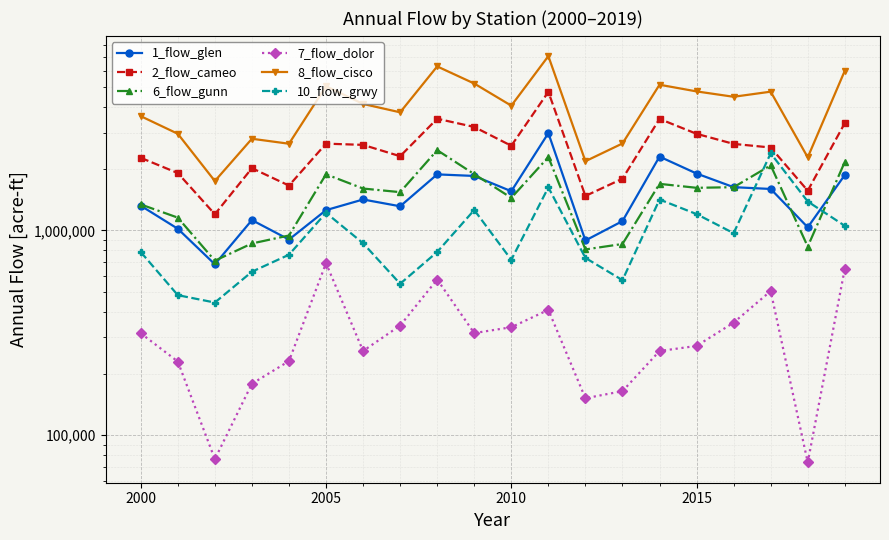

What is the smallest value displayed?

73727